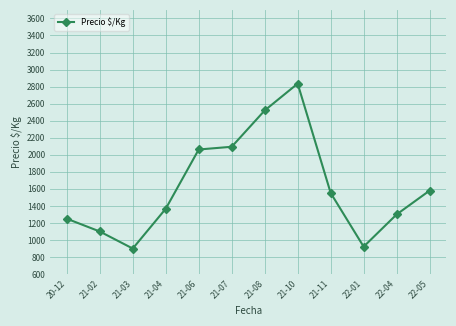

What is the change in value from 21-07 to 21-08?

+426